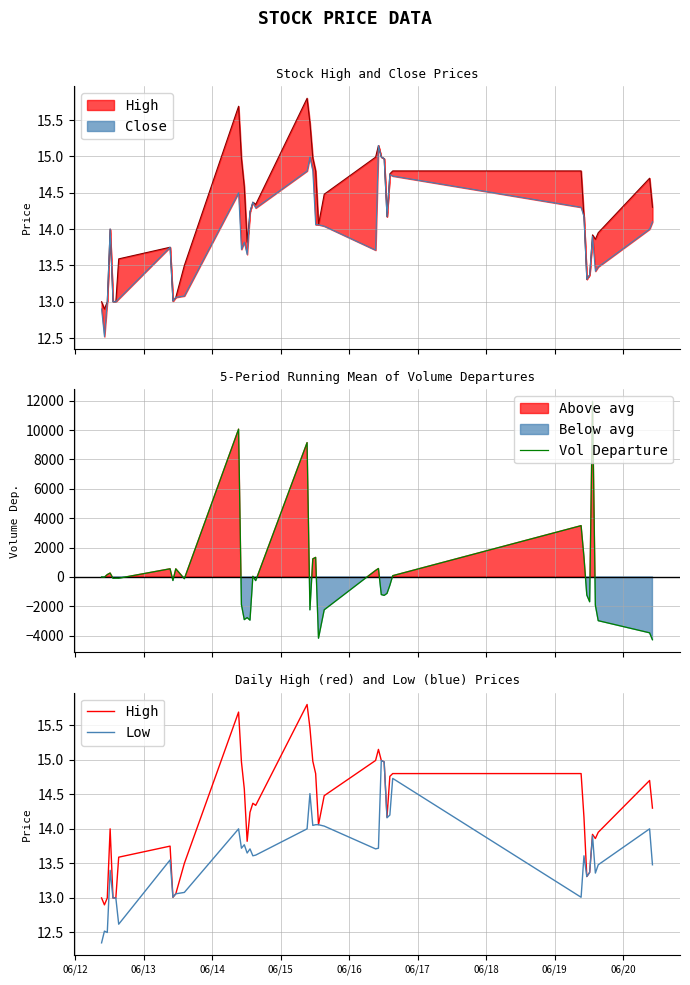

What is the highest value of the Vol Departure series?

11954.2